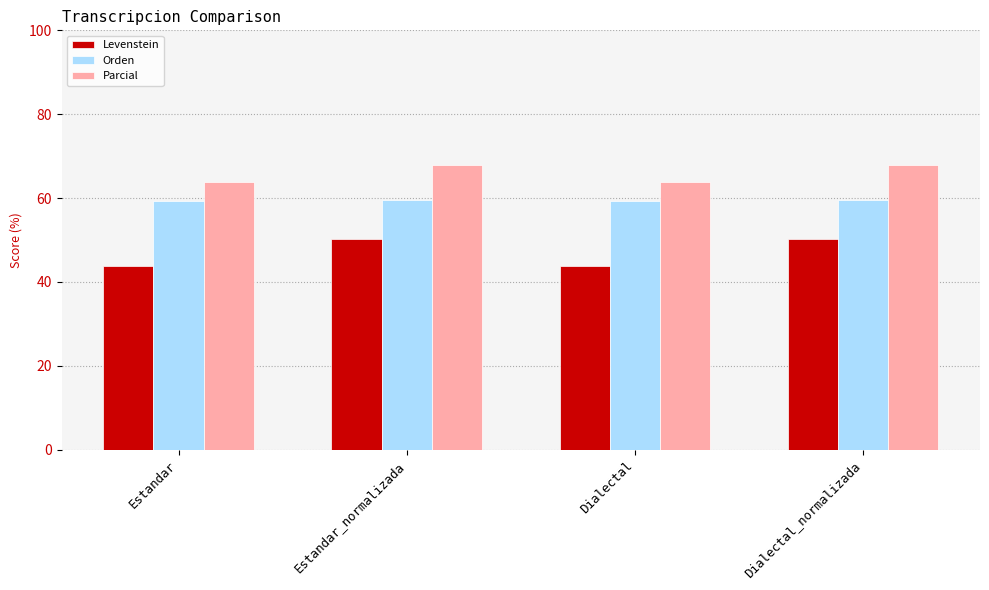

Which series has the largest total across all categories?

Parcial